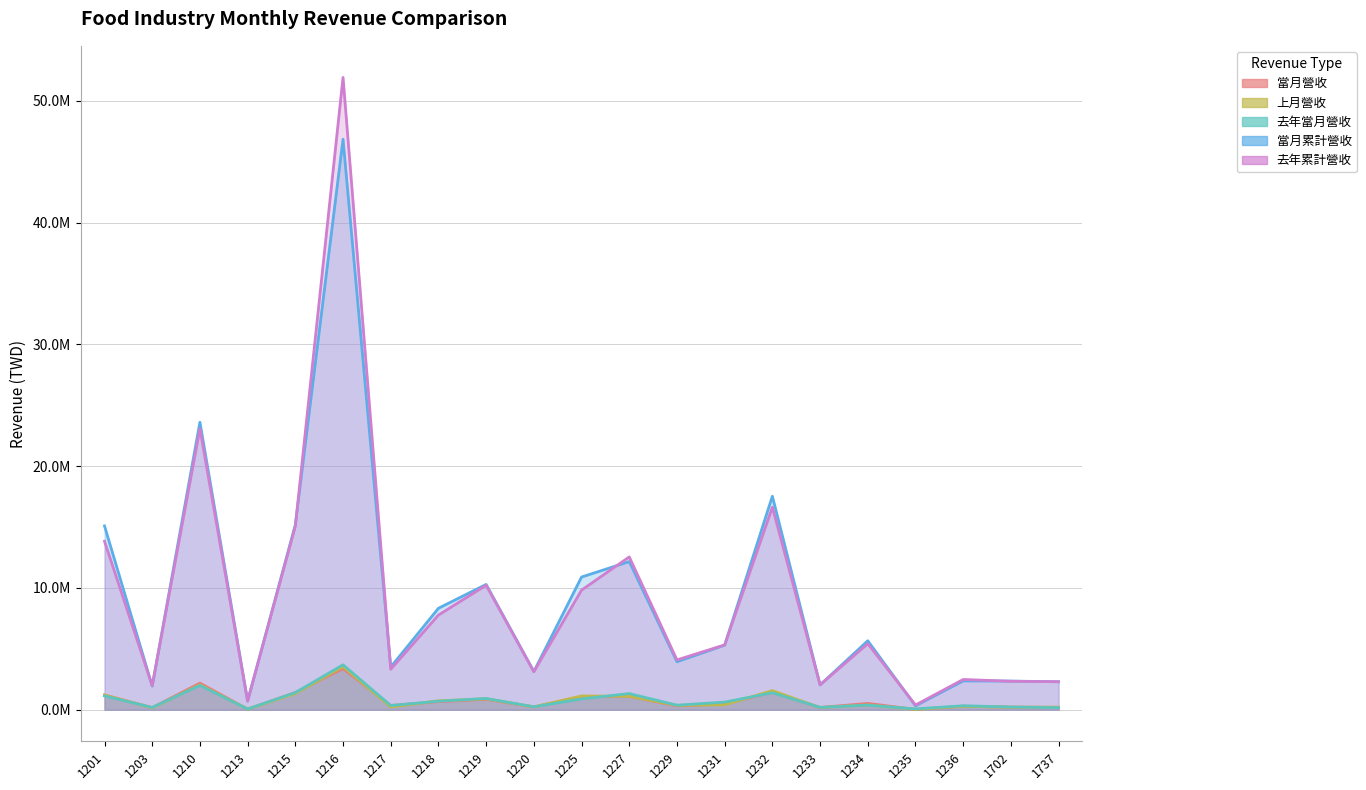

Where is 當月營收 nearest to the value 1694781?

1232